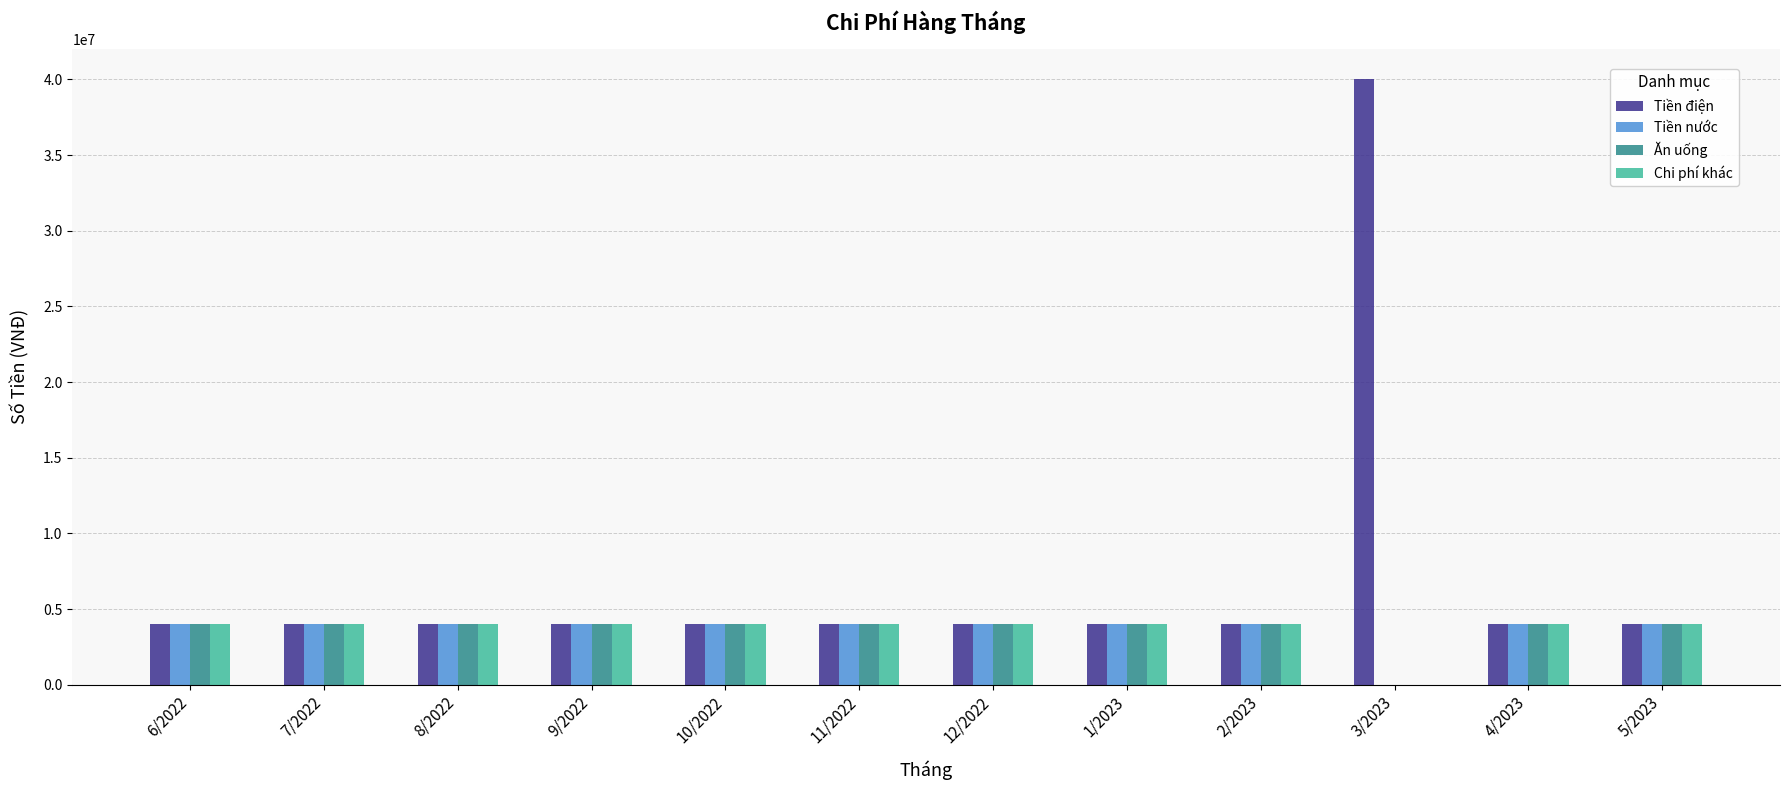

Count the number of data series in this chart.

4